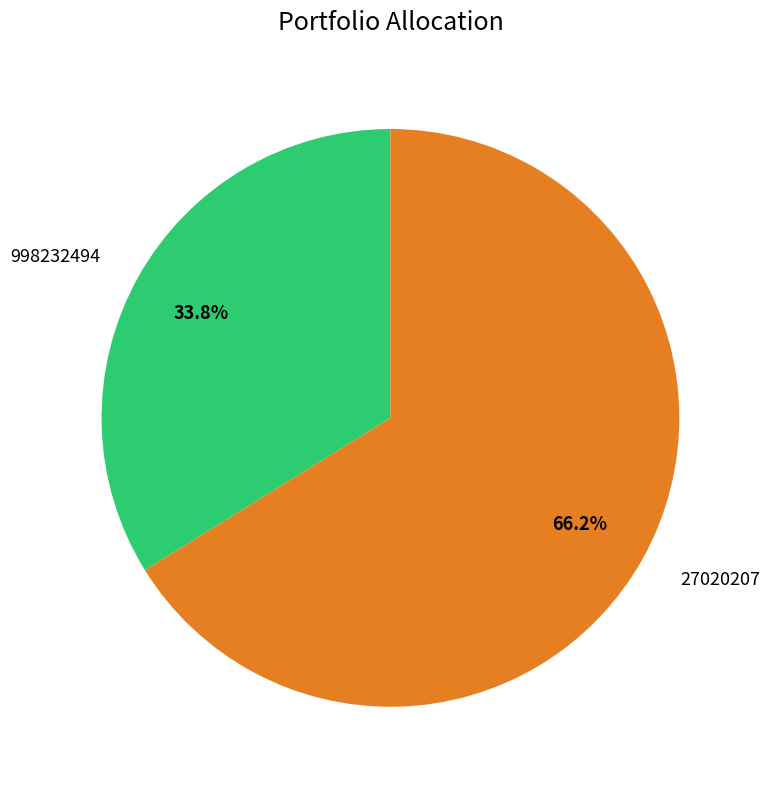

Does any single category account for the majority?

Yes